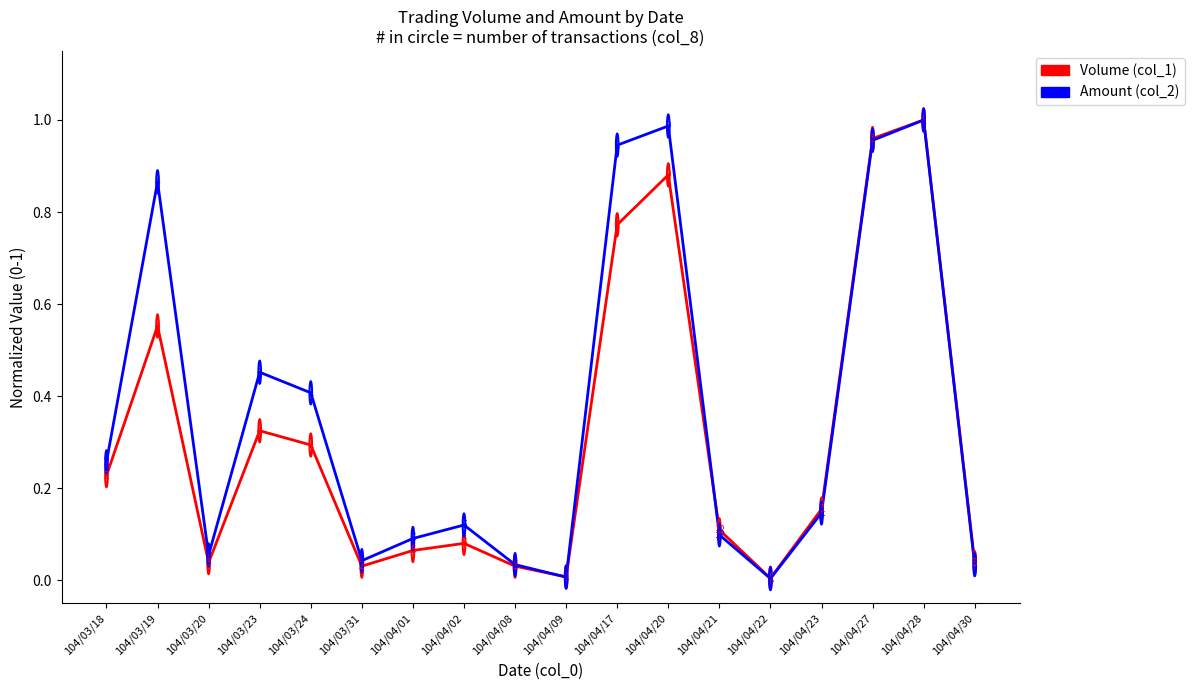

True or false: Amount (col_2) has a value of 0.0 at 104/04/02.

False